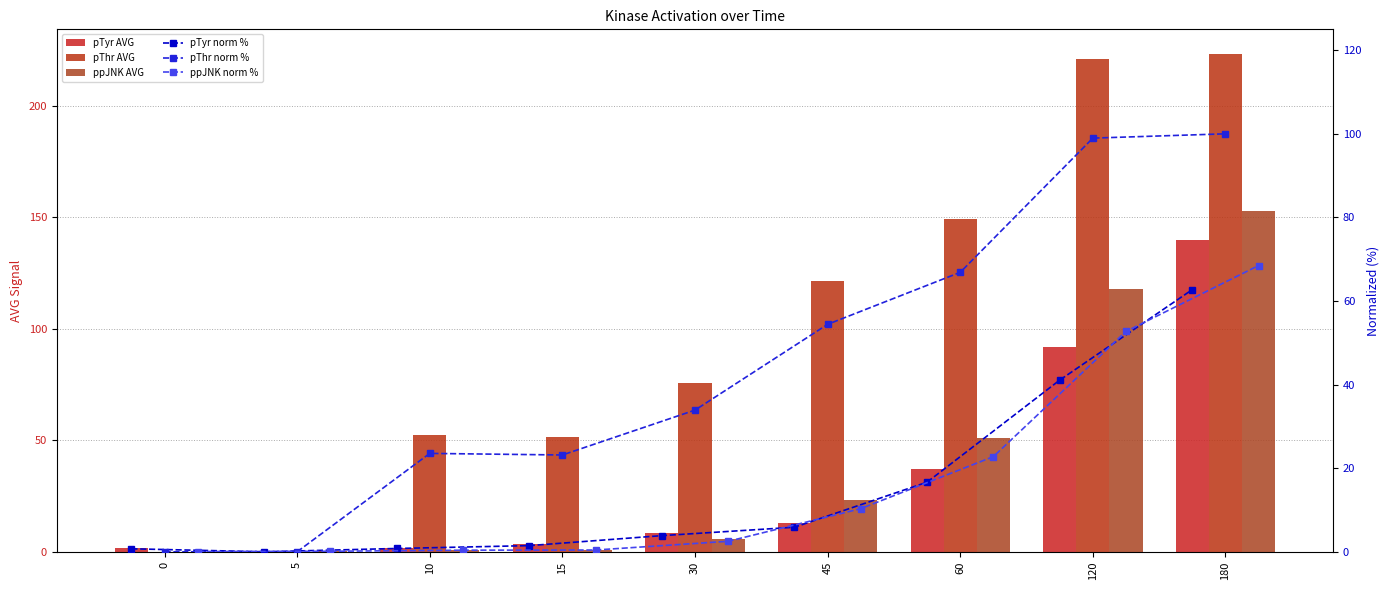

How many groups of bars are there?

9